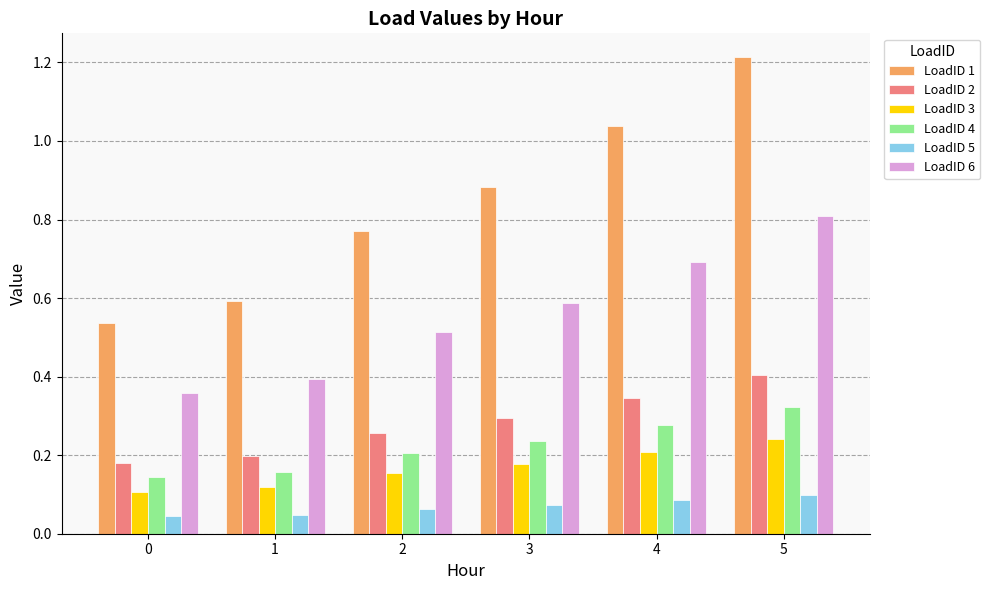

At which label does LoadID 2 reach its peak?

5